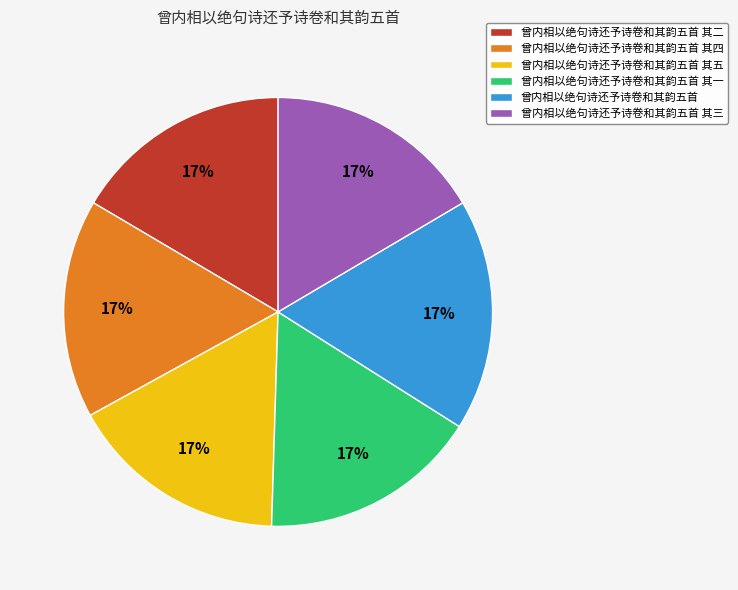

What percentage is the 曾内相以绝句诗还予诗卷和其韵五首 其三 slice, to the nearest percent?

17%